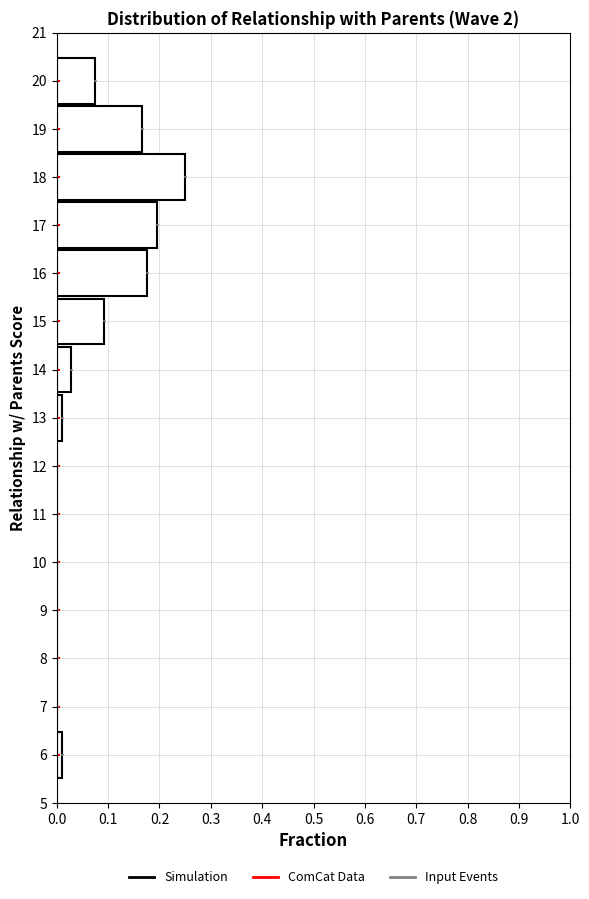

Reading bottom to top, list every bar in this chart as the range it spans on the y-axis followed by its length. The values are not printed on the chart, so give them approximately, as read against the axis.

5.5 to 6.5: under 0.01
6.5 to 7.5: 0
7.5 to 8.5: 0
8.5 to 9.5: 0
9.5 to 10.5: 0
10.5 to 11.5: 0
11.5 to 12.5: 0
12.5 to 13.5: under 0.01
13.5 to 14.5: 0.03
14.5 to 15.5: 0.09
15.5 to 16.5: 0.18
16.5 to 17.5: 0.19
17.5 to 18.5: 0.25
18.5 to 19.5: 0.17
19.5 to 20.5: 0.07